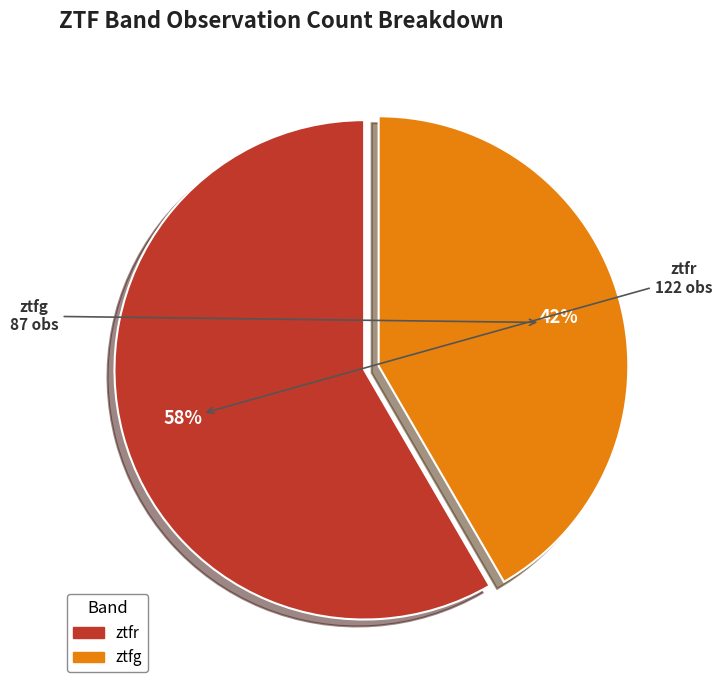

Which slice represents more than half of the pie?

ztfr